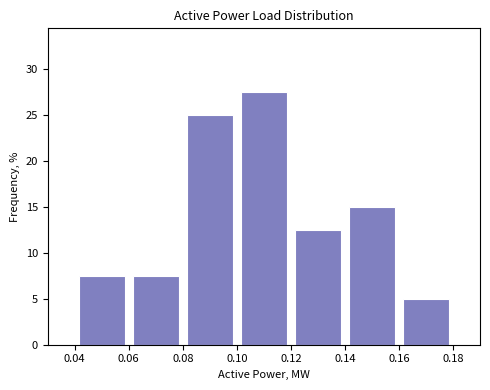

Reading left to right, list every bar in this chart as the range it spans on the x-axis followed by its height. The values are not printed on the chart, so give them approximately, as read against the axis.

0.04 to 0.06: 7.5
0.06 to 0.08: 7.5
0.08 to 0.10: 25.0
0.10 to 0.12: 27.5
0.12 to 0.14: 12.5
0.14 to 0.16: 15.0
0.16 to 0.18: 5.0